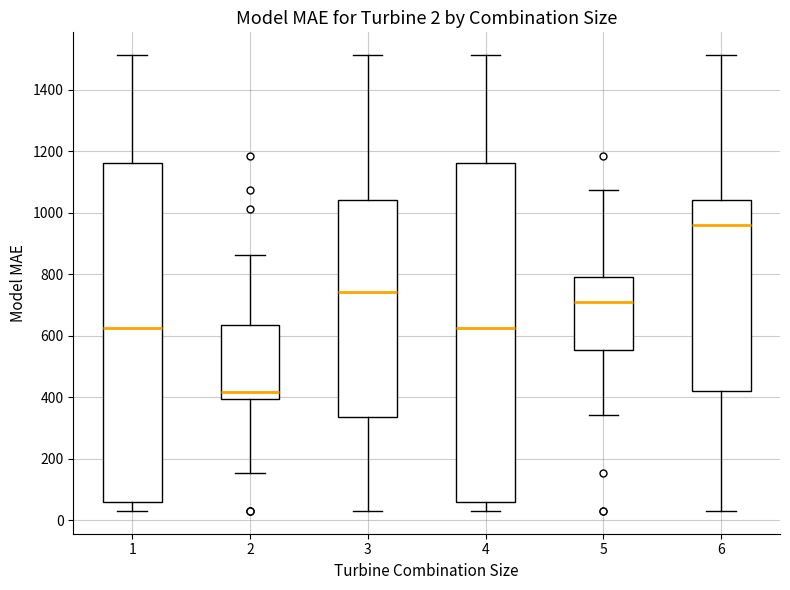

Which box has the highest median line?

6